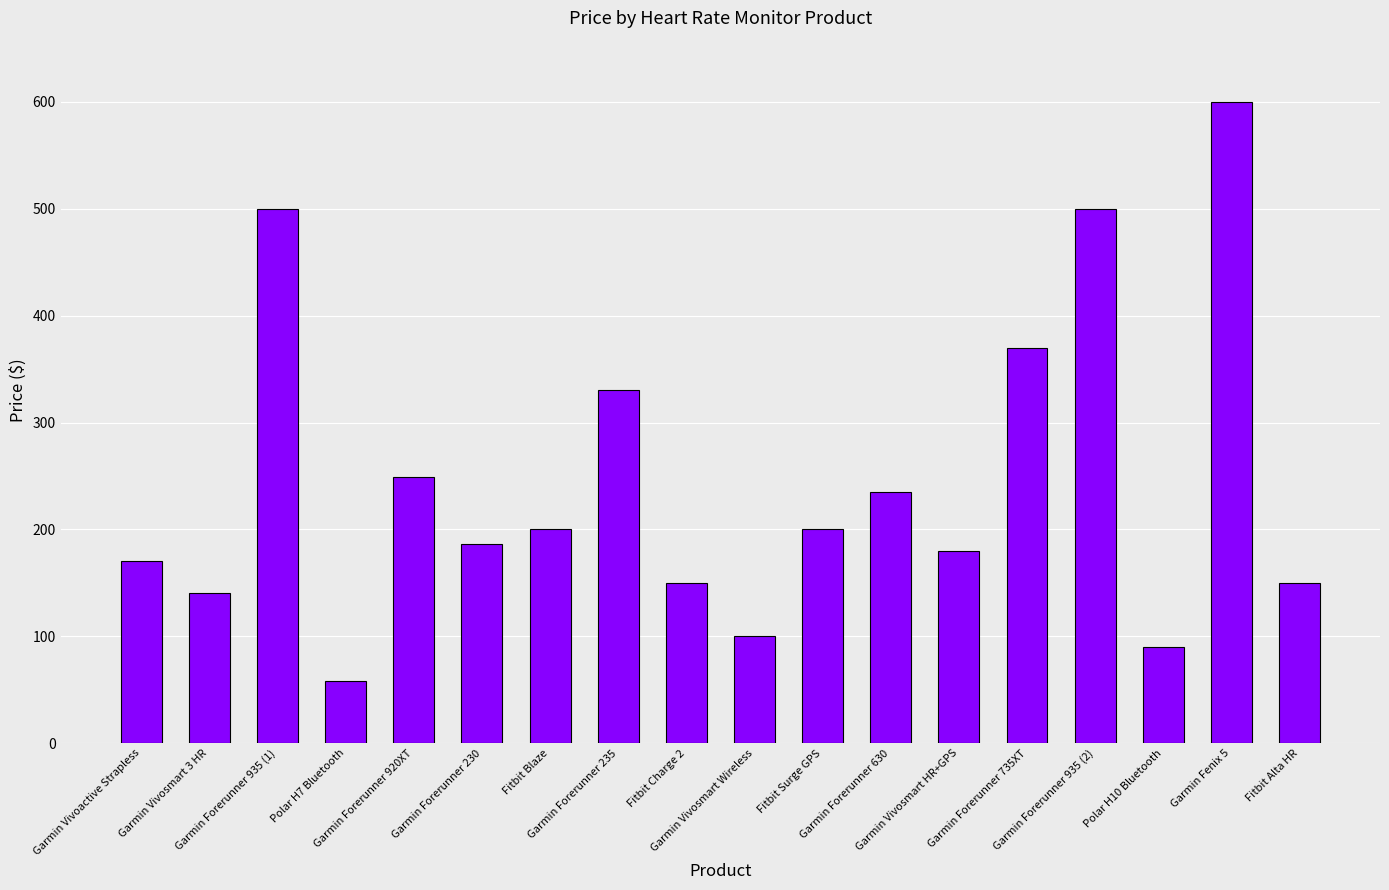

Does the chart contain any negative values?

No